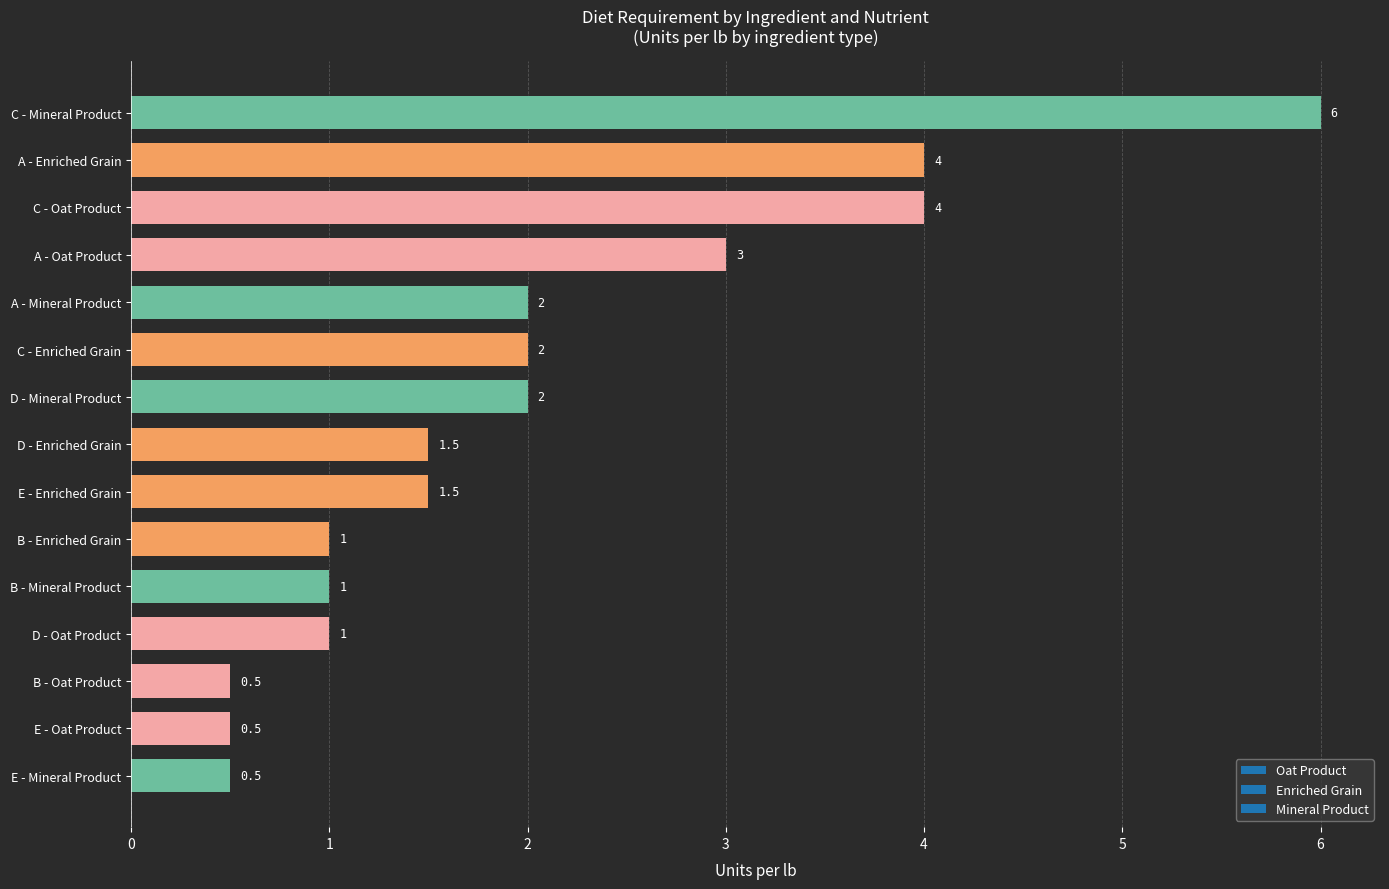

The chart shows a value of 0.3 at B - Oat Product. True or false?

False